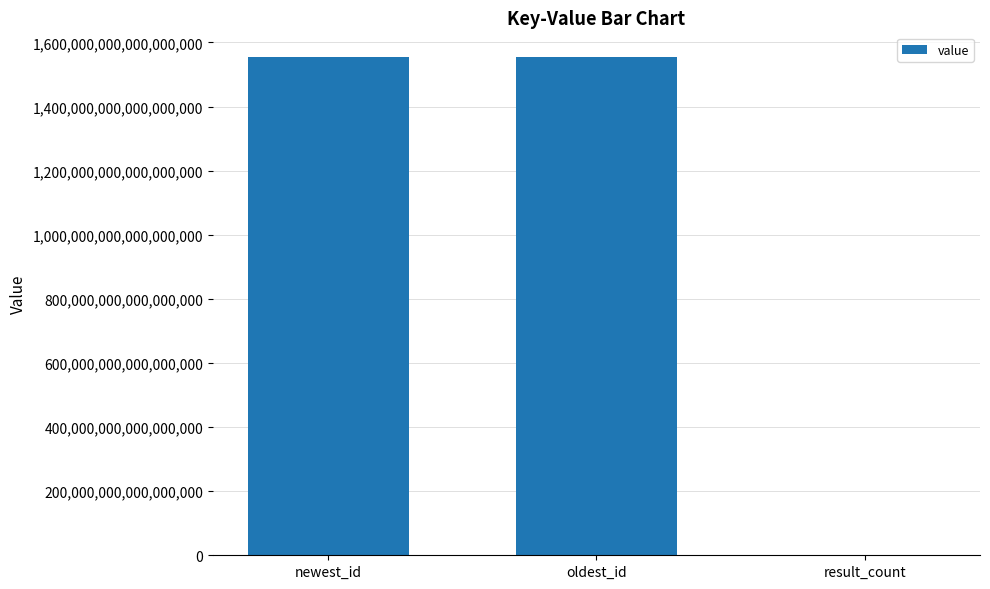

True or false: the data shows 1553760990130769920 at newest_id.

True